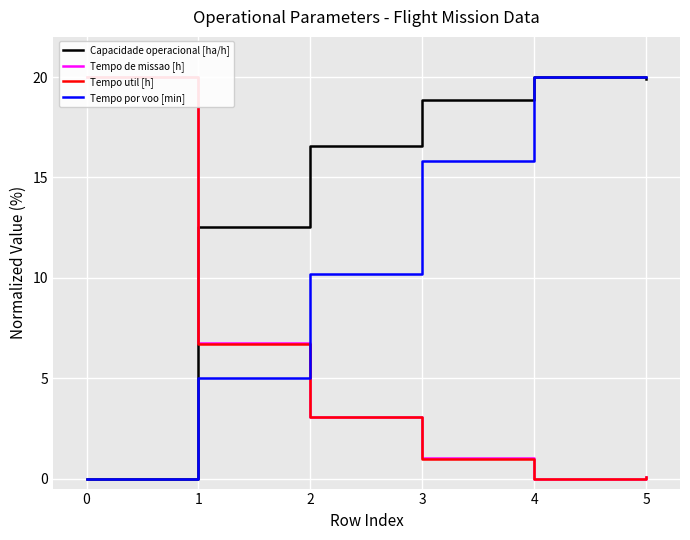

How many positive values does the Tempo util [h] series have?

5